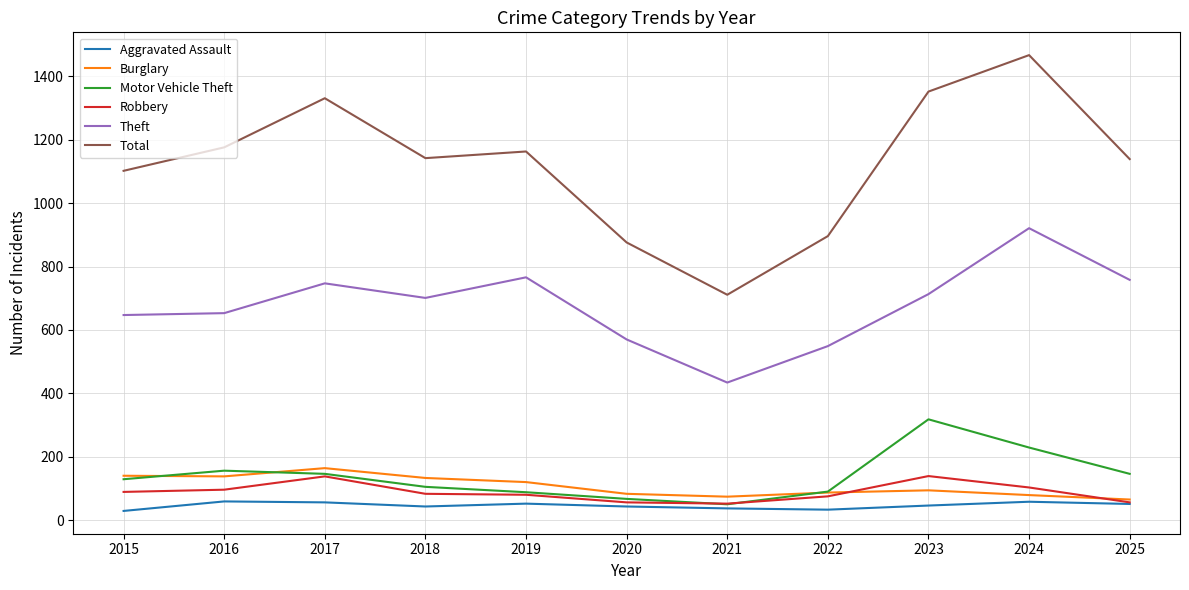

Between 2016 and 2025, which series saw the biggest shift?

Theft